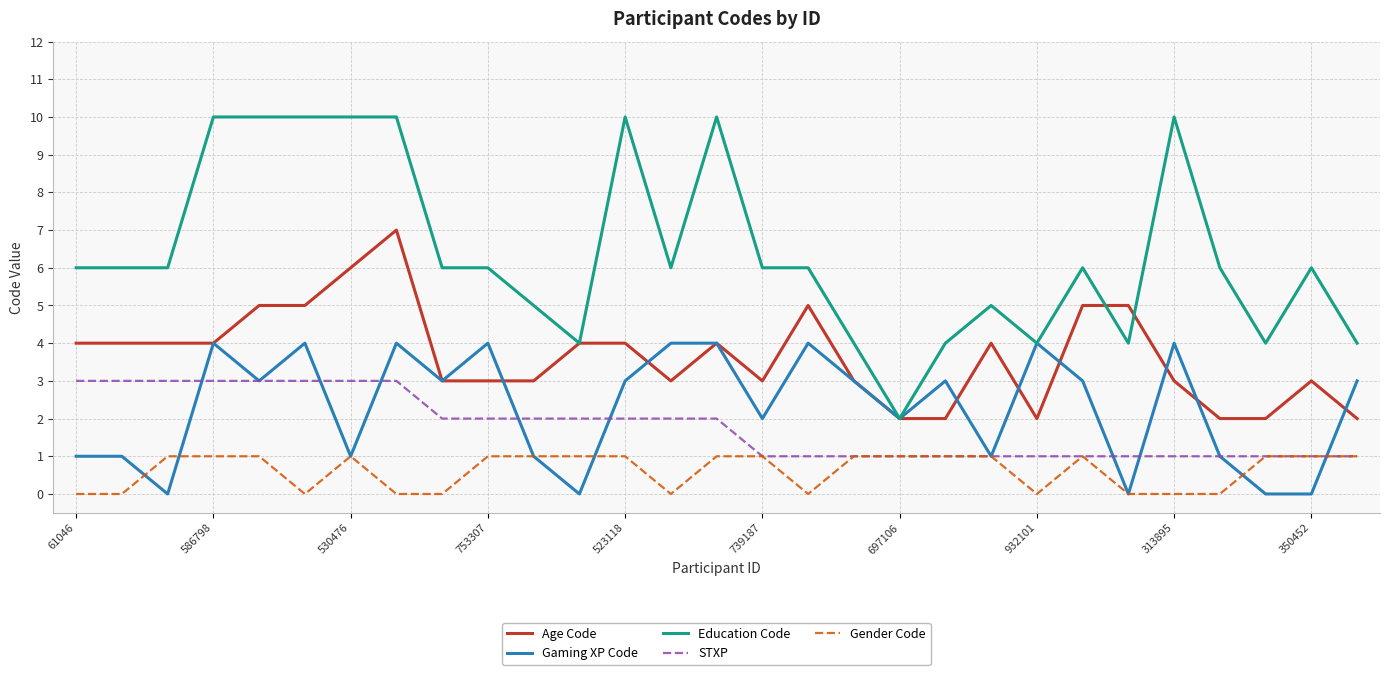

What is the highest value of the Education Code series?

10